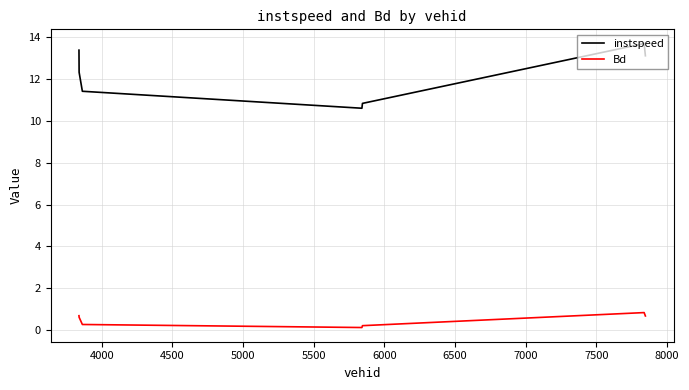

Which series has the largest range (max minus min)?

instspeed